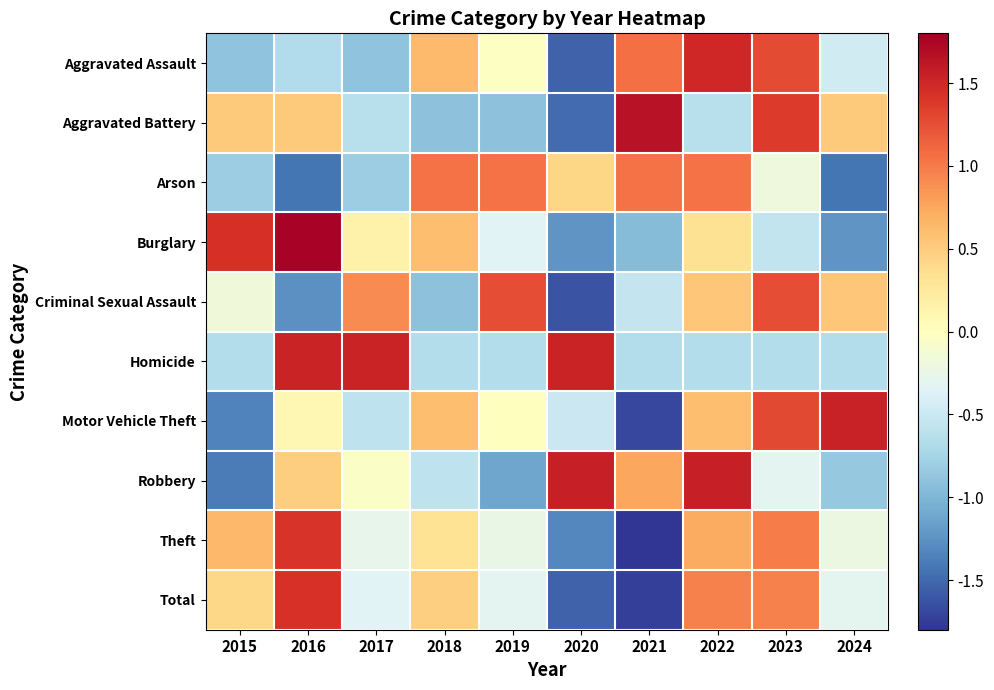

What is the difference between the highest and lowest values at 2017?

2.4